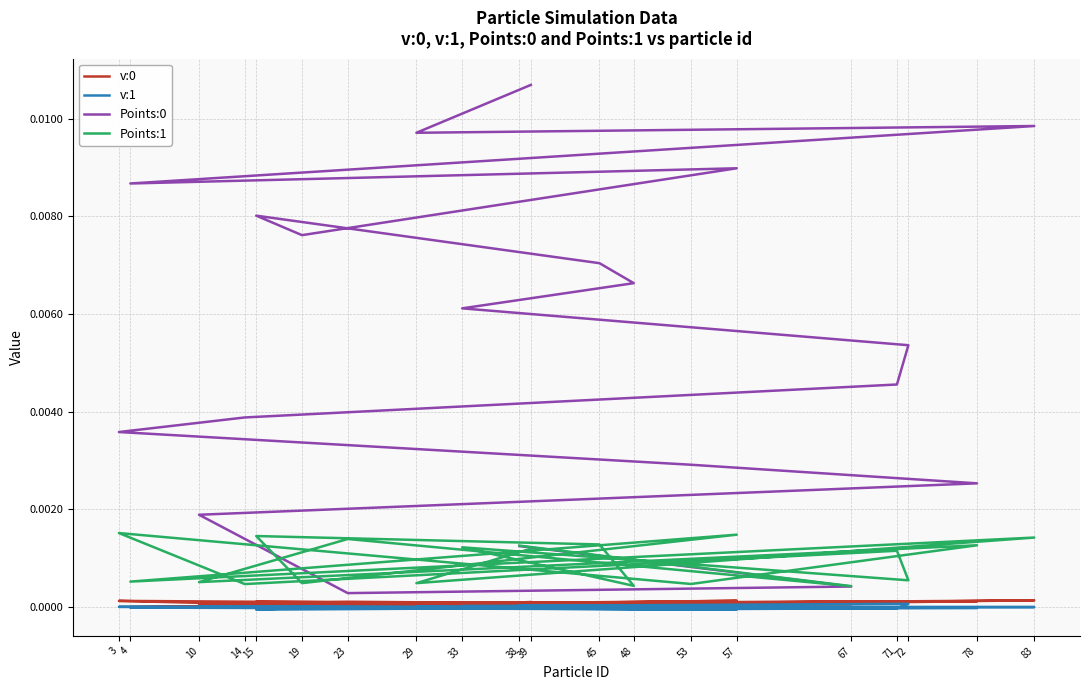

At which label does v:1 first exceed 0?

38